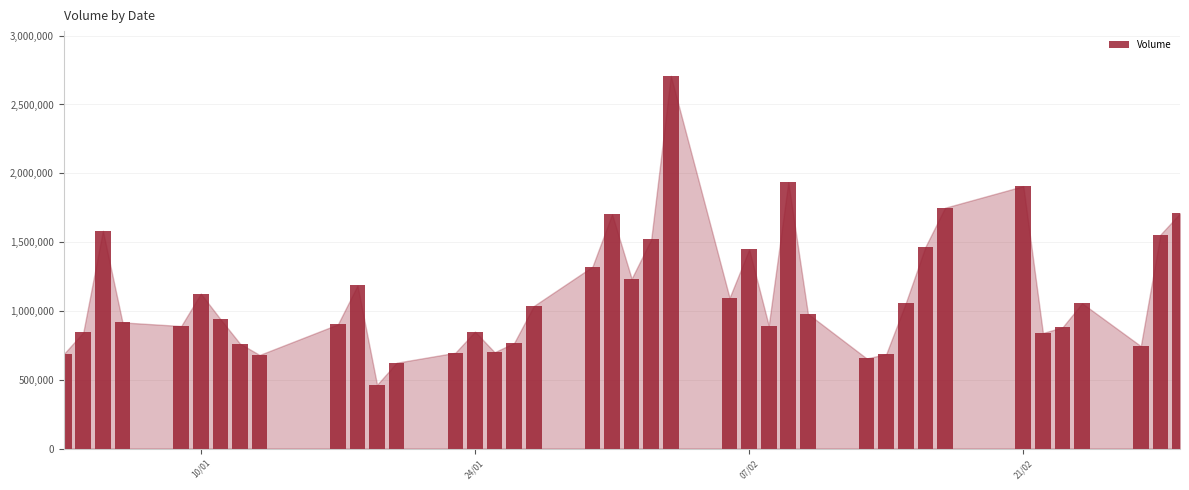

What is the value of the 40th bar from the left?

1709000